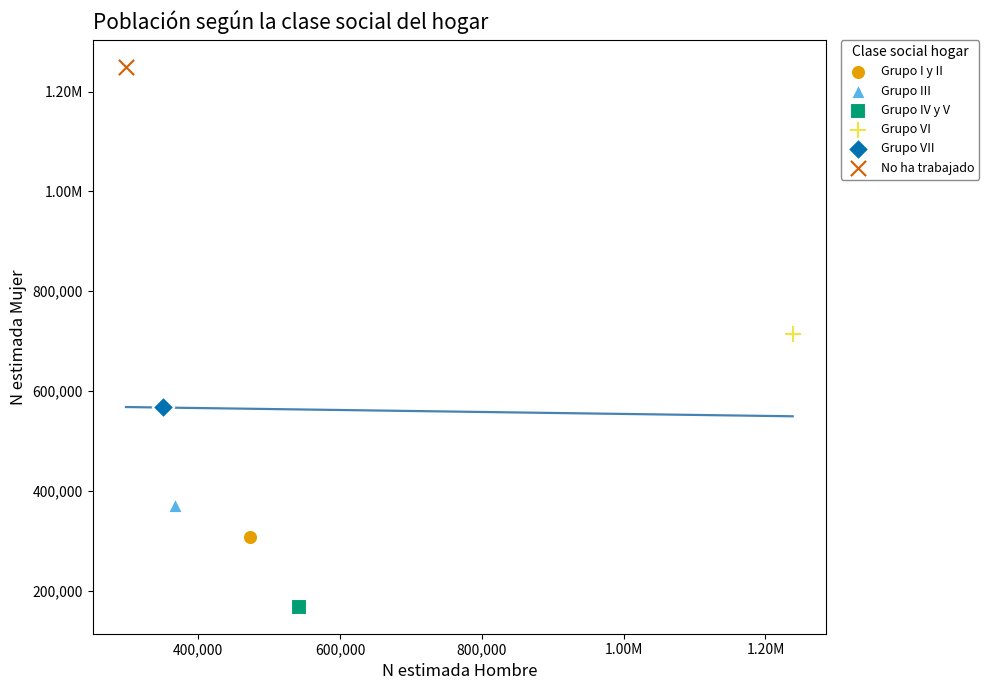

What are all the series names shown in the legend?

Grupo I y II, Grupo III, Grupo IV y V, Grupo VI, Grupo VII, No ha trabajado